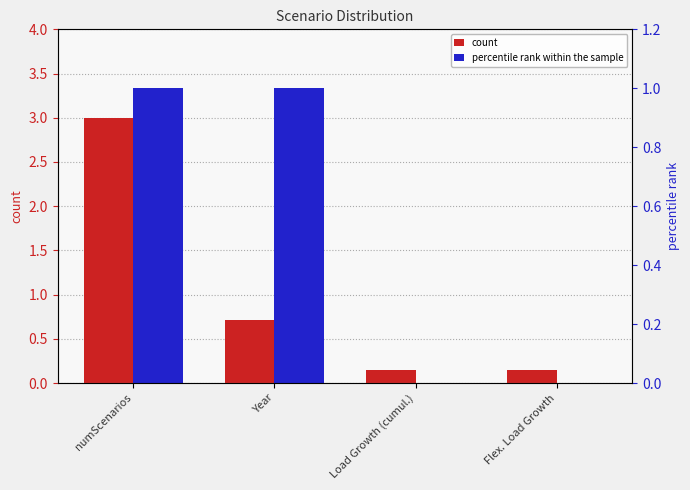

What is the average value of the percentile rank within the sample series?

0.5